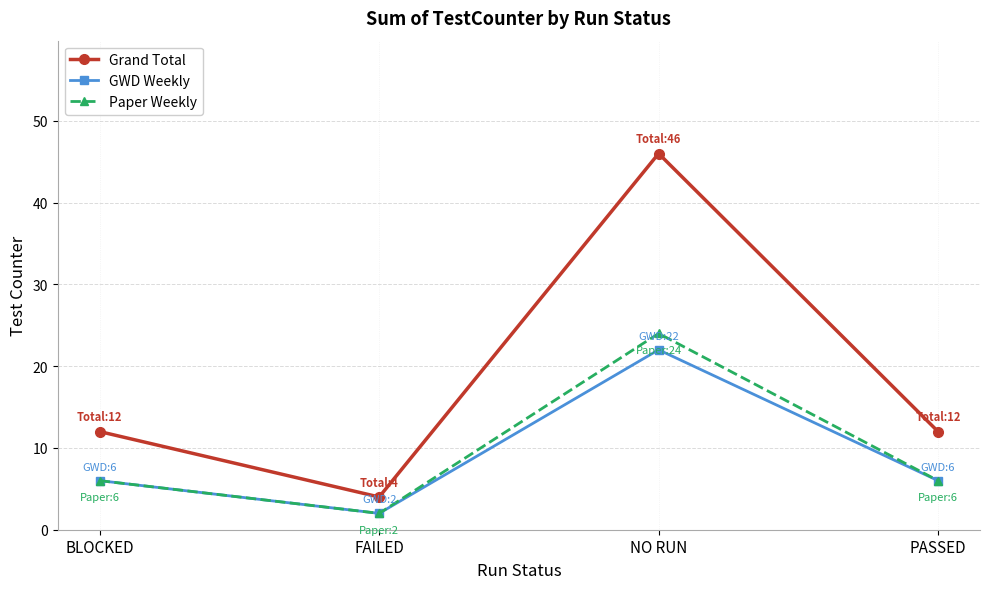

What is the spread (max minus min) of values at PASSED?

6